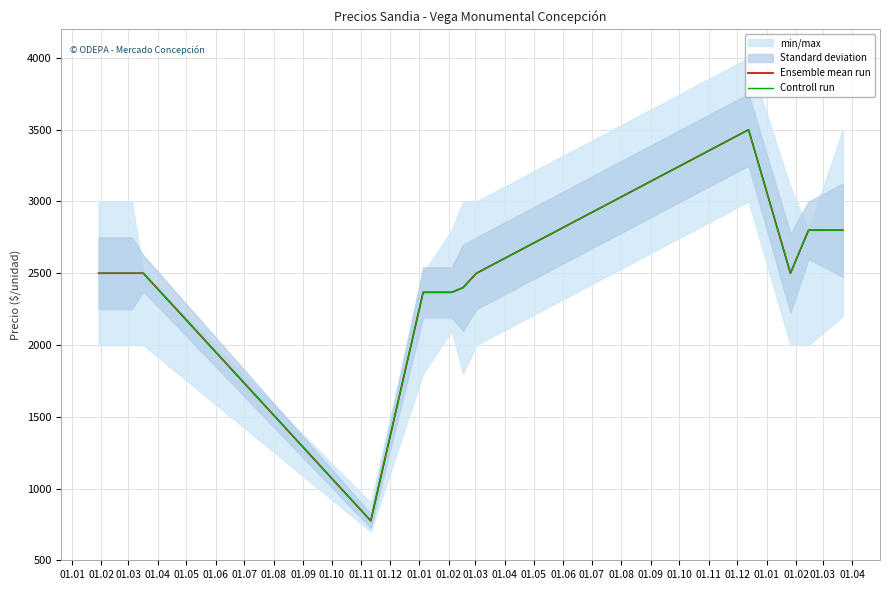

How many lines are shown in the chart?

2